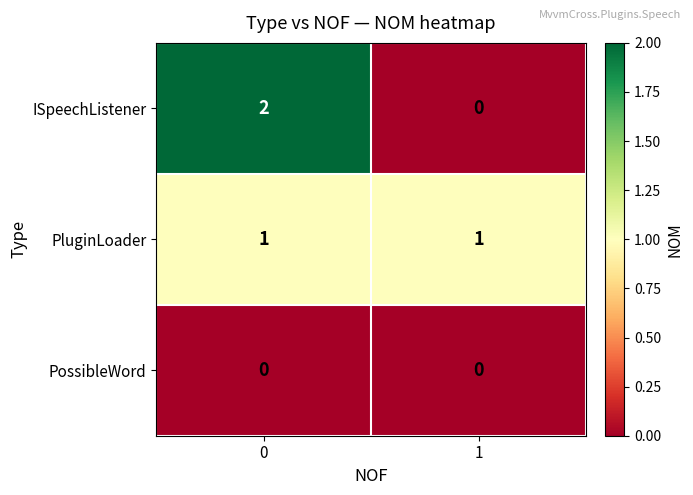

How many categories are shown in the chart?

2